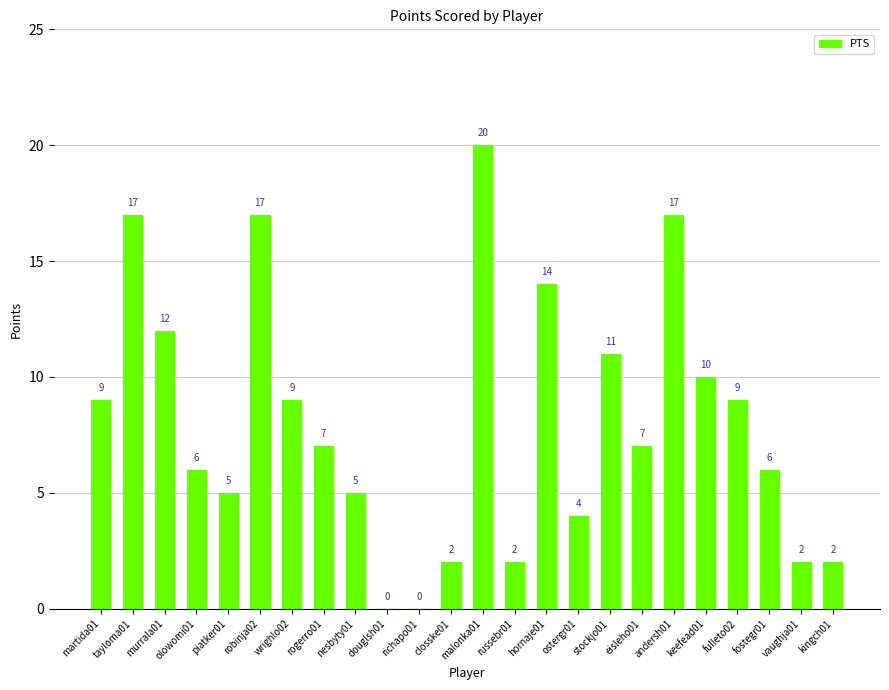

Read the value at fulleto02, to the nearest 10.

10